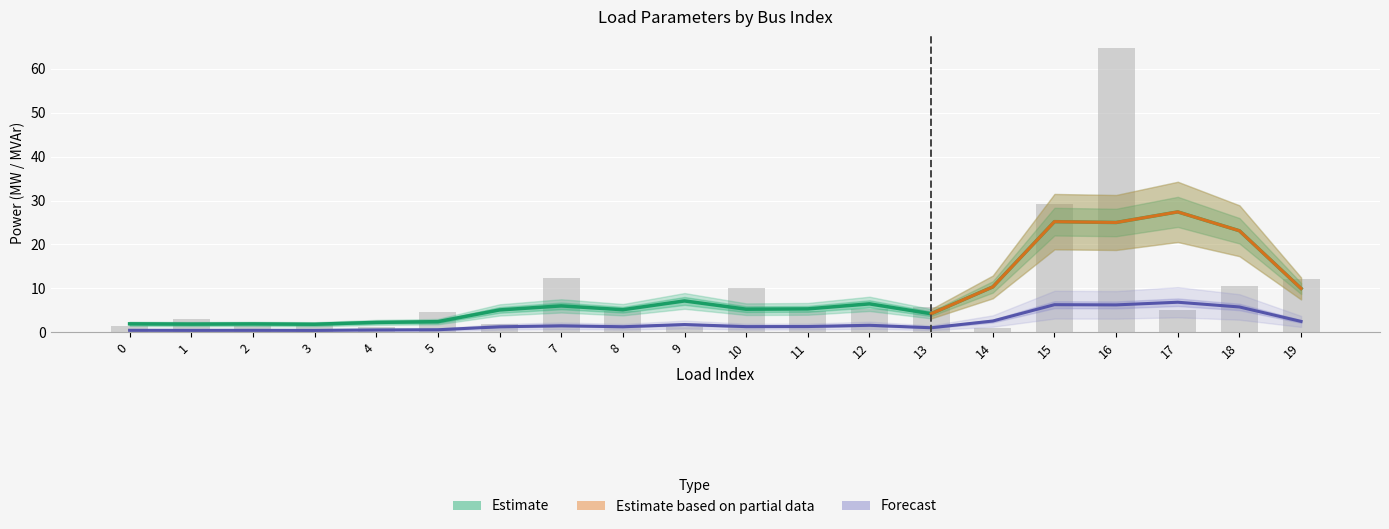

Rank the categories by value from lowest to highest.

14, 9, 4, 2, 0, 3, 6, 1, 5, 11, 8, 17, 12, 13, 10, 18, 19, 7, 15, 16